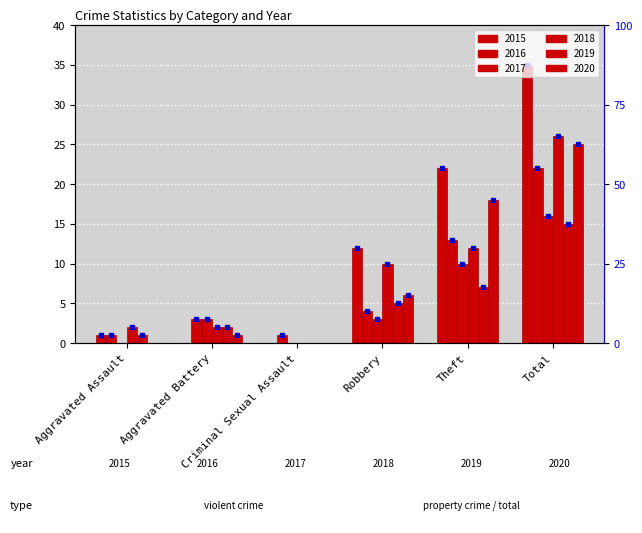

At which label is 2016 closest to 11?

Theft